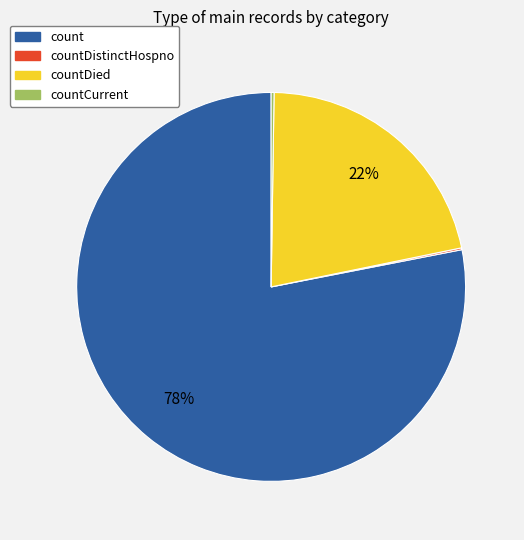

To the nearest percent, what is the difference between the largest and smallest slice percentages?

78%